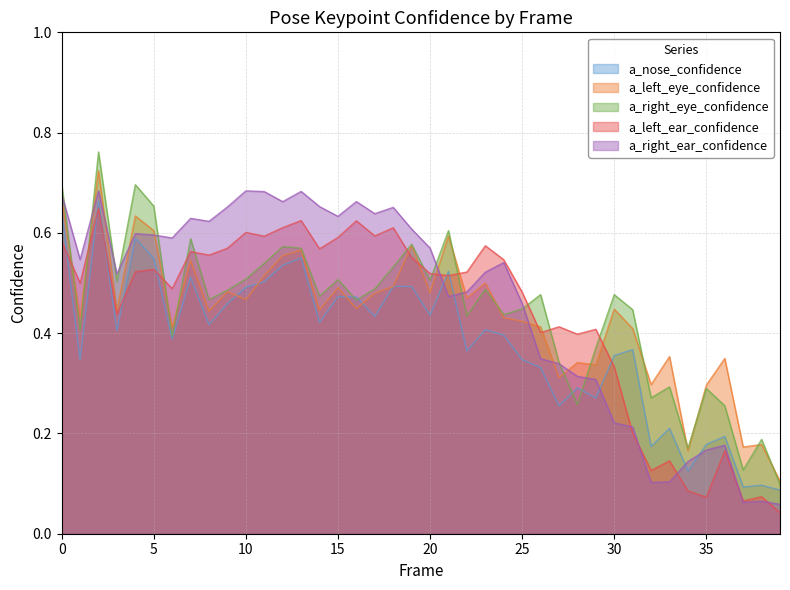

At which category does the chart reach its peak across all series?

2